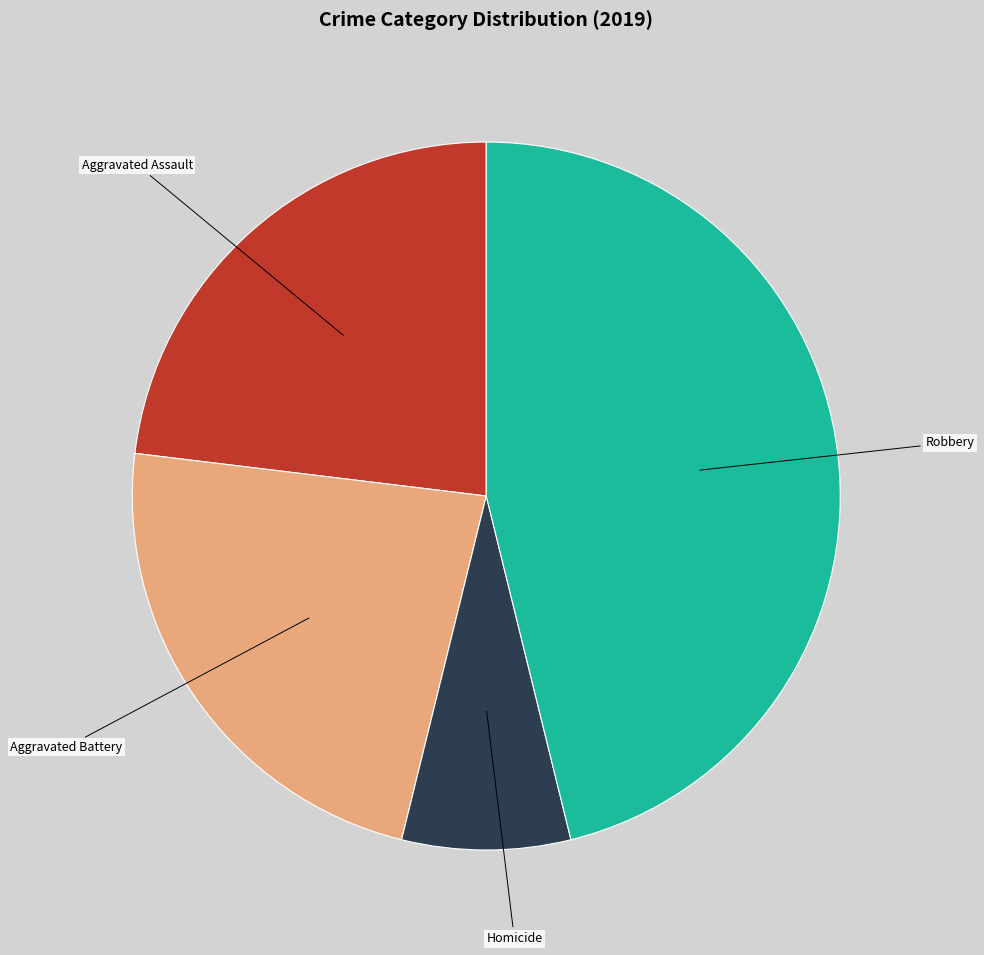

Does any single category account for the majority?

No